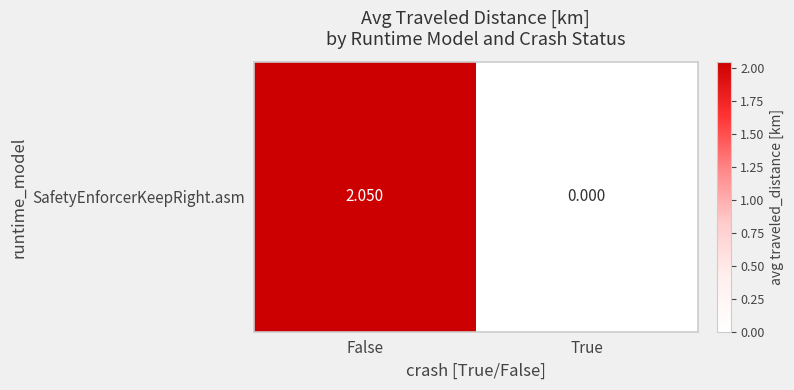

How many values are above zero?

1